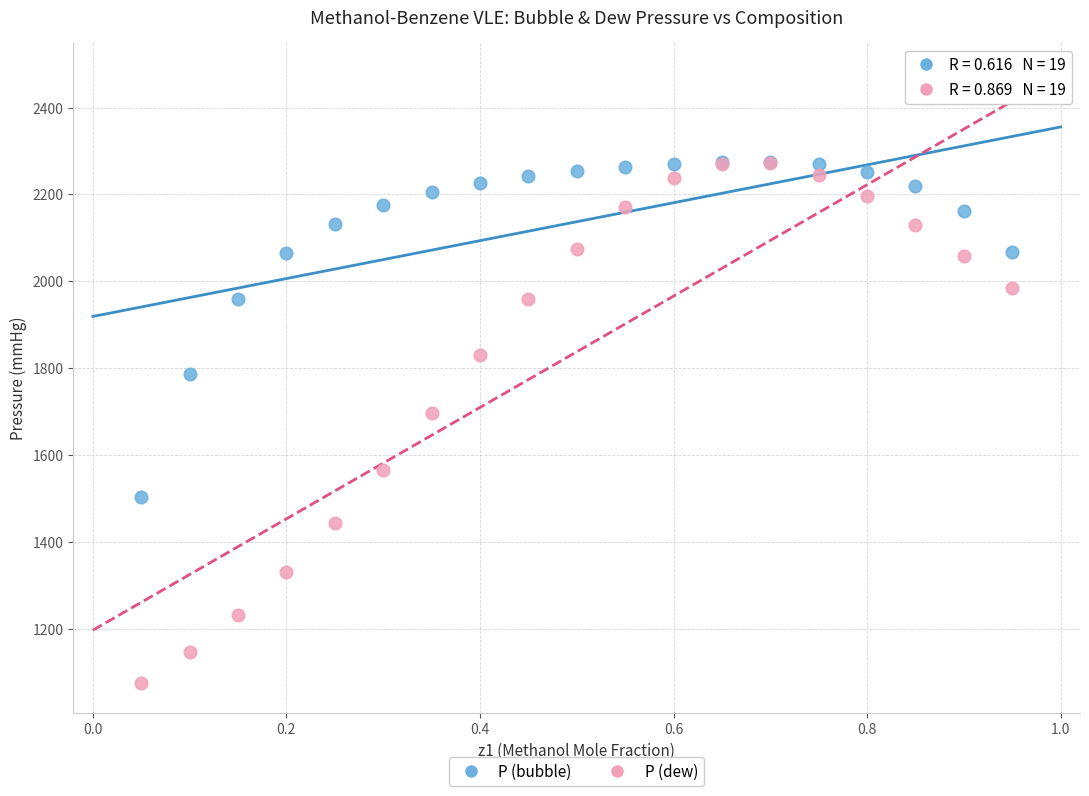

Which series contains the lowest Y value?

P (dew)